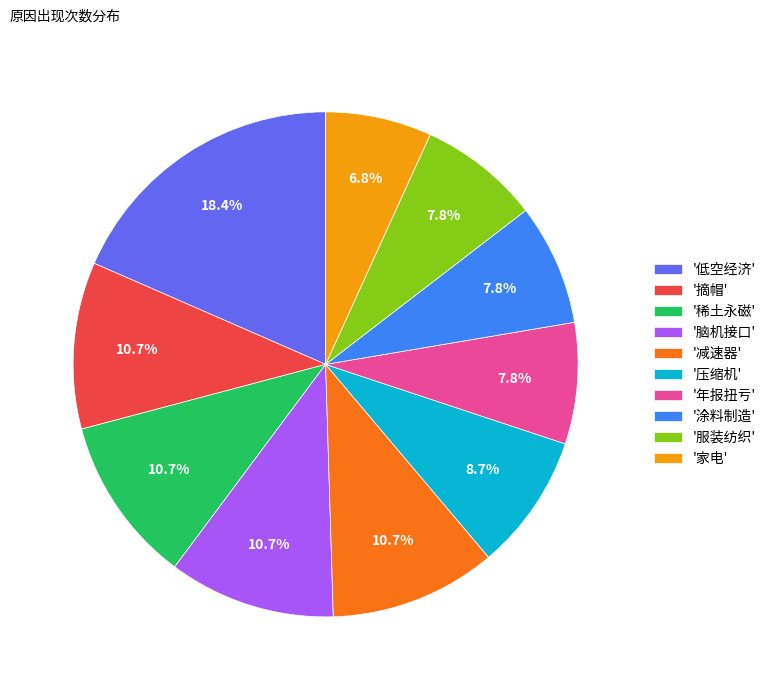

What percentage is NOT represented by '摘帽'?

89.3%